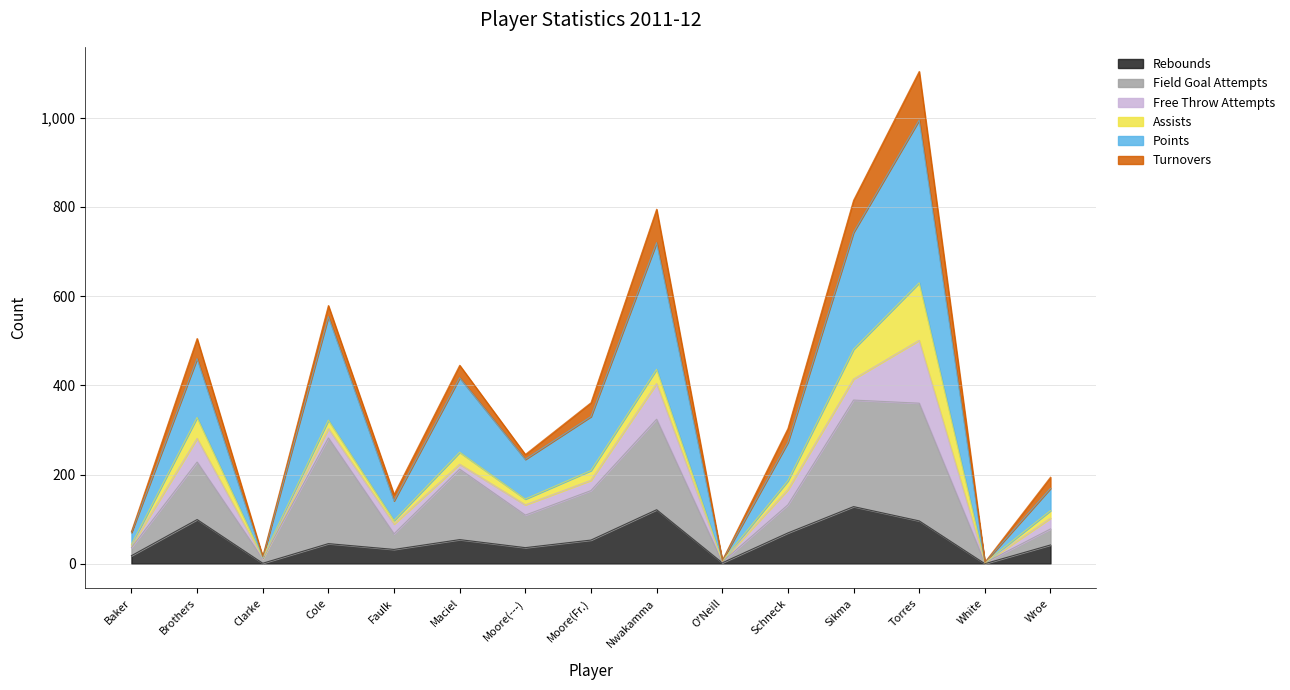

What is the difference between the Rebounds values at Sikma and Moore(---)?

92